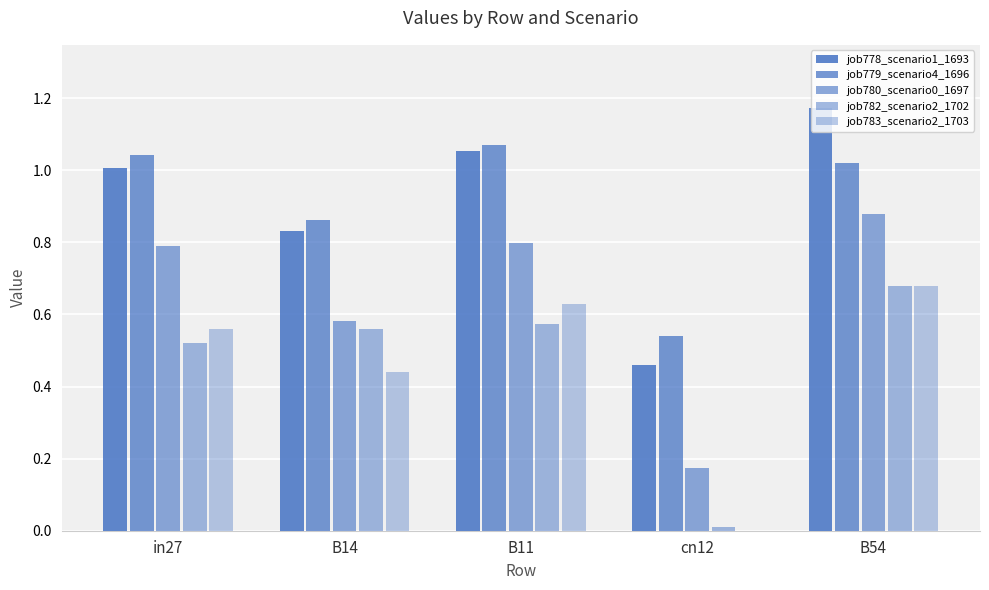

How many groups of bars are there?

5